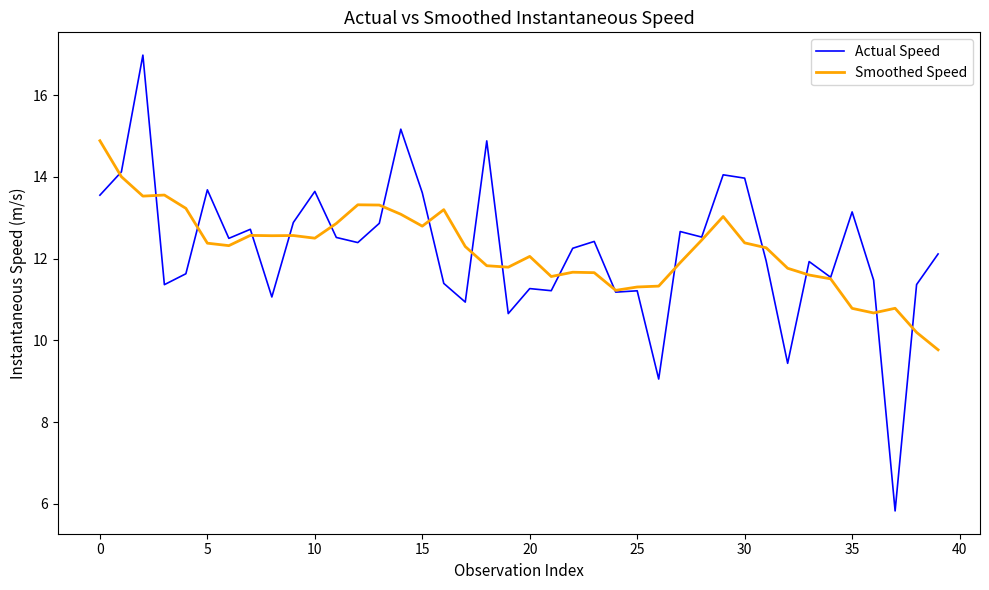

Rank the series by their maximum value, from highest to lowest.

Actual Speed, Smoothed Speed